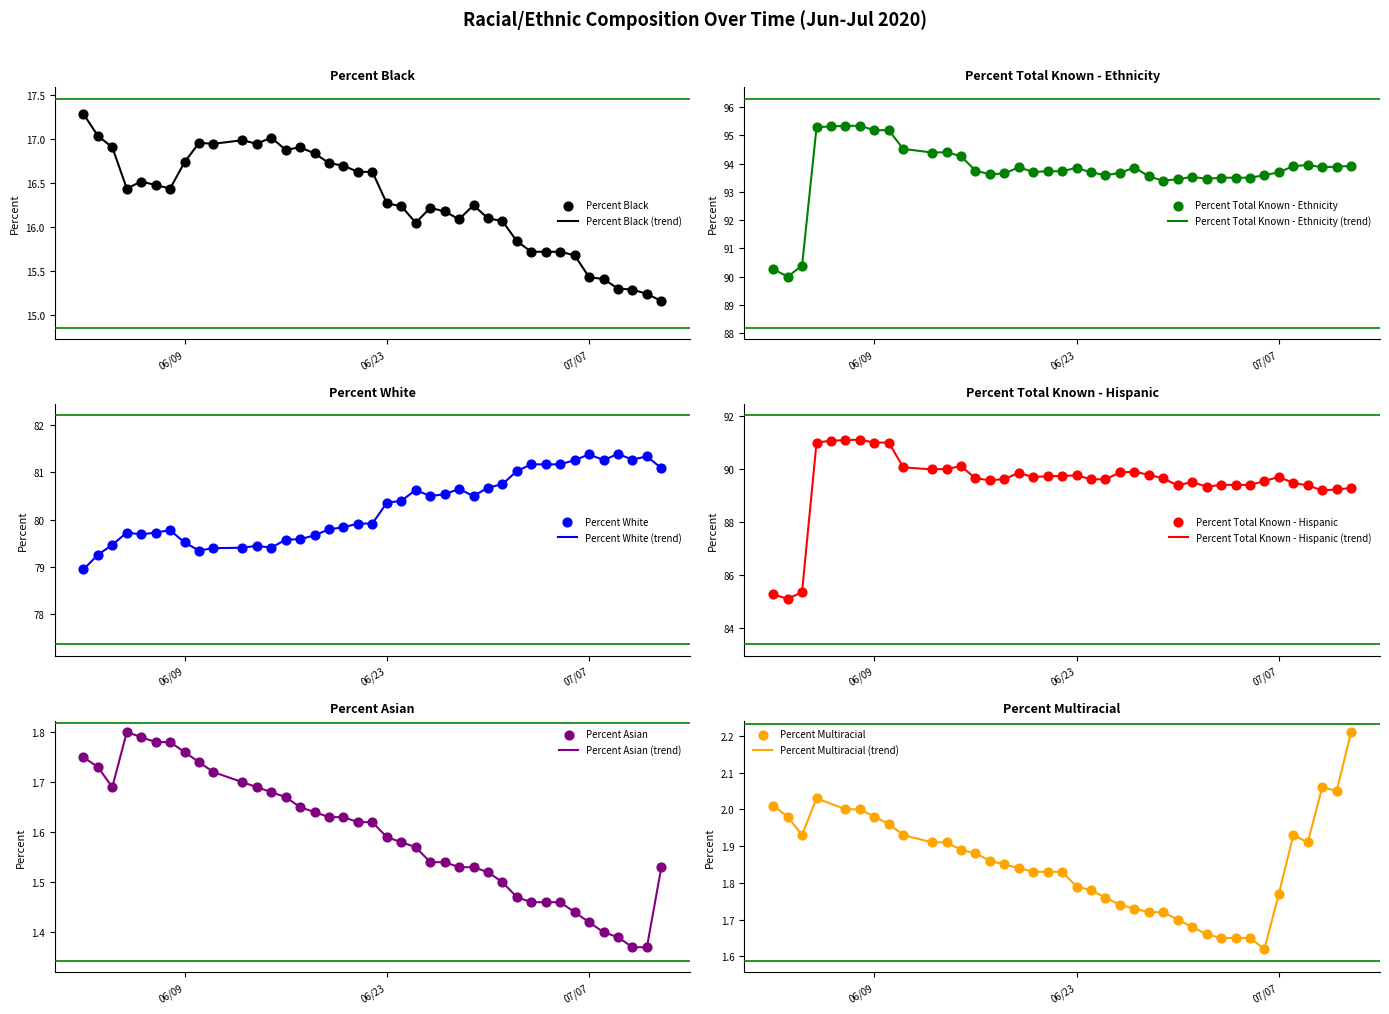

What is the total value across all series at 06/10/2020?

284.2